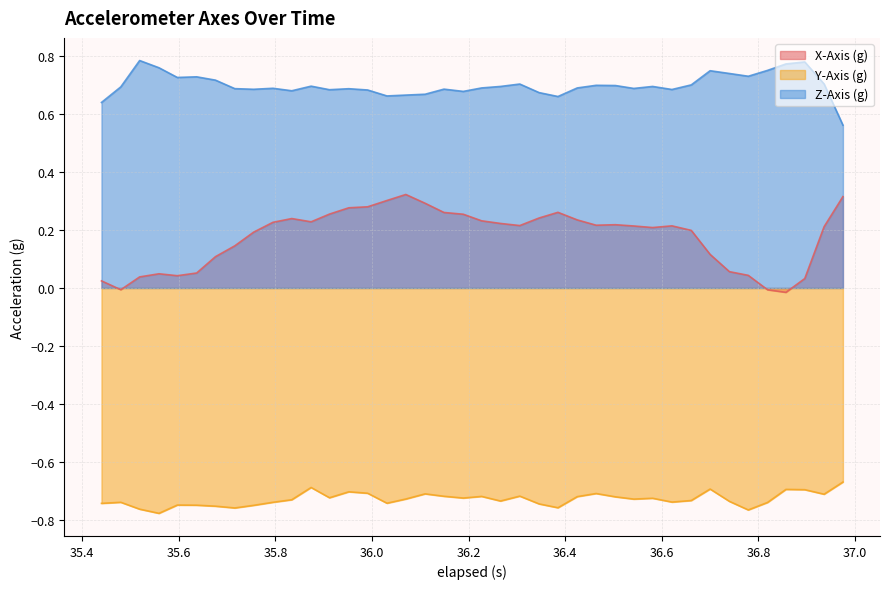

Which series has the largest total across all categories?

Z-Axis (g)